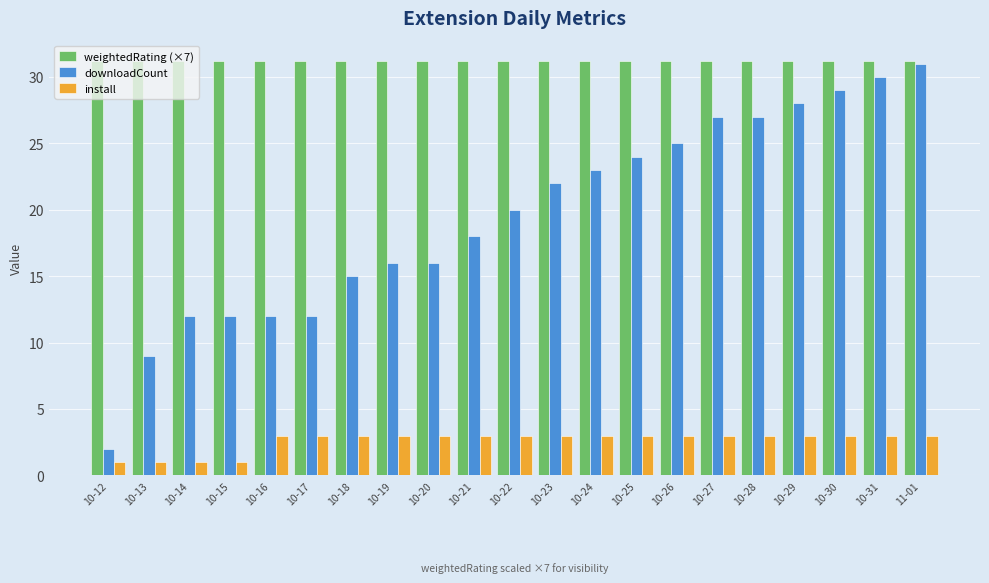

What is the maximum value shown in the chart?

31.2